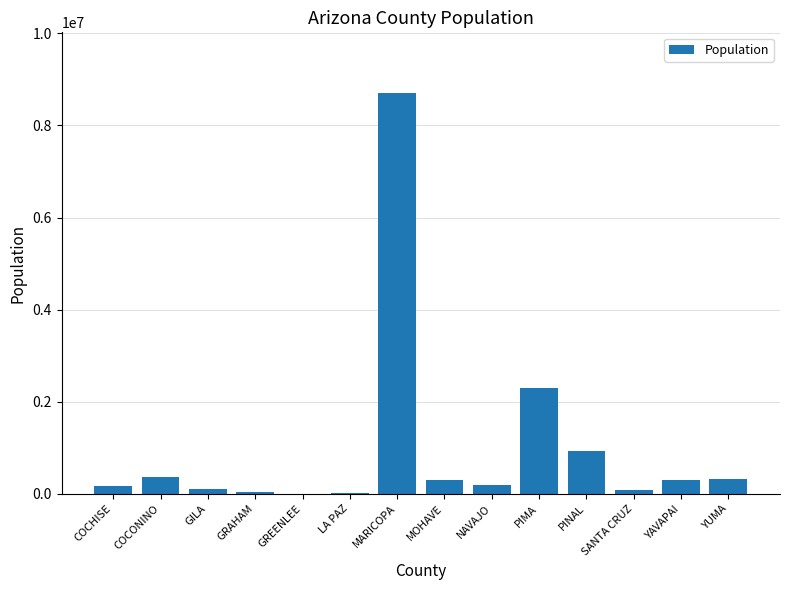

What is the maximum value shown in the chart?

8714618